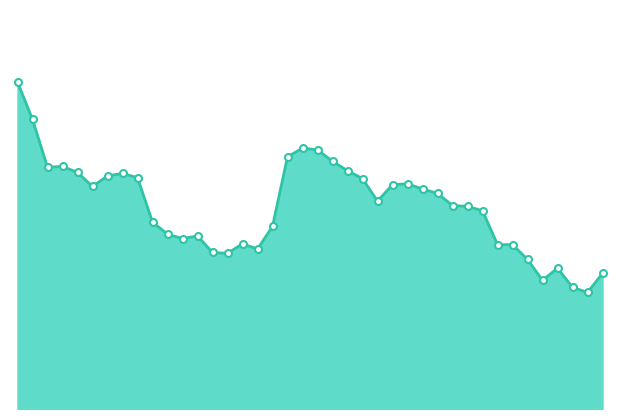

Reading left to right, what are all the values shown in this chart?

353.8	351.6	348.9	348.9	348.6	347.8	348.4	348.6	348.3	345.8	345.1	344.8	344.9	344.0	343.9	344.5	344.2	345.5	349.5	350.0	349.9	349.2	348.7	348.2	346.9	347.9	347.9	347.6	347.4	346.7	346.6	346.4	344.4	344.4	343.6	342.4	343.1	342.0	341.7	342.8